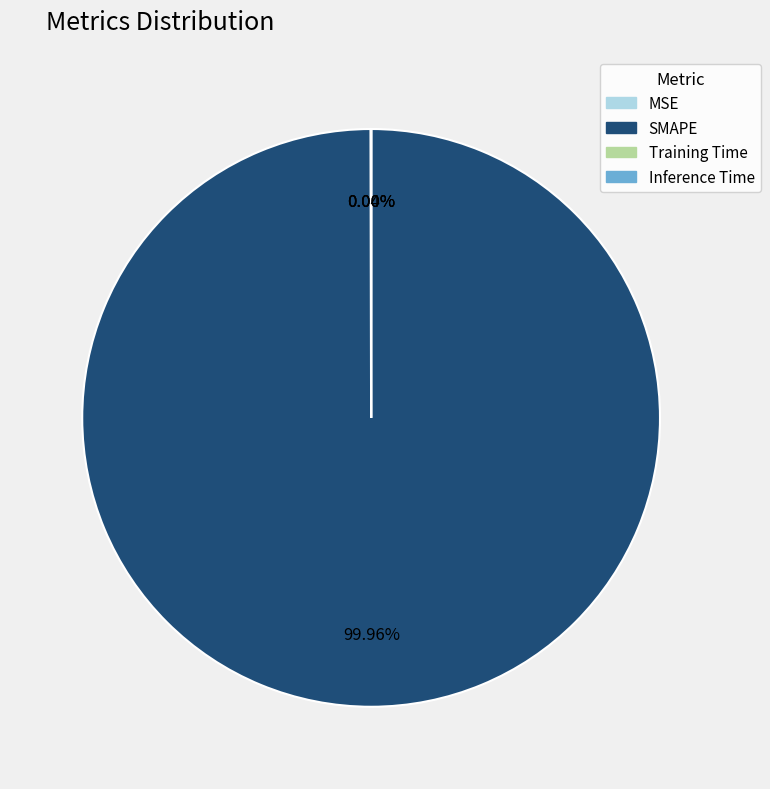

Which slice represents more than half of the pie?

SMAPE